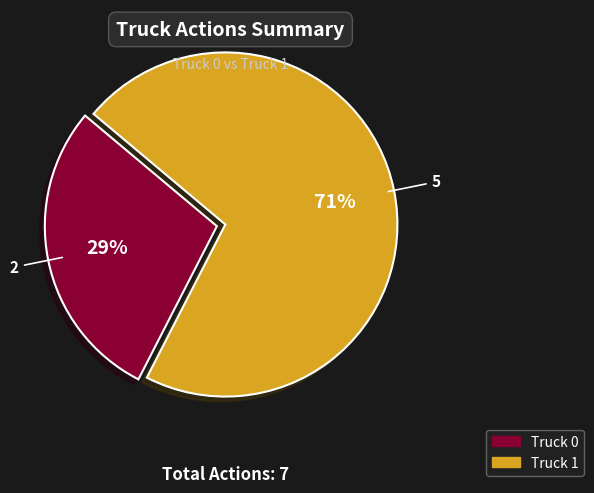

How many slices are in this pie chart?

2